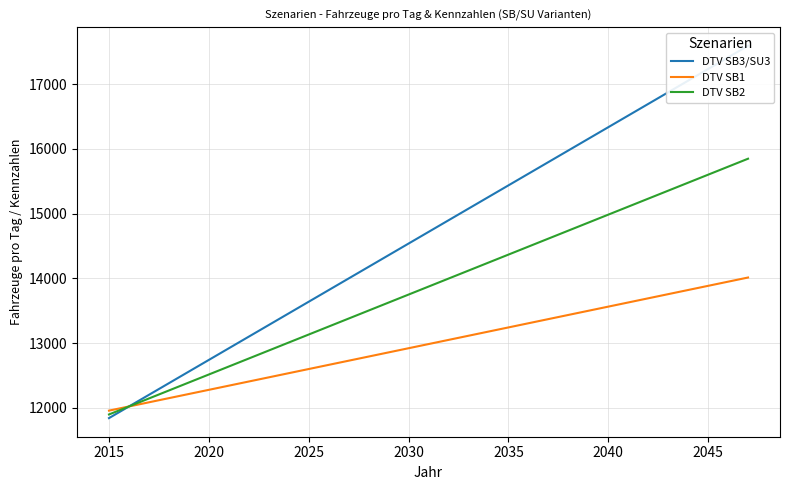

Does the chart display data point markers on the line(s)?

No